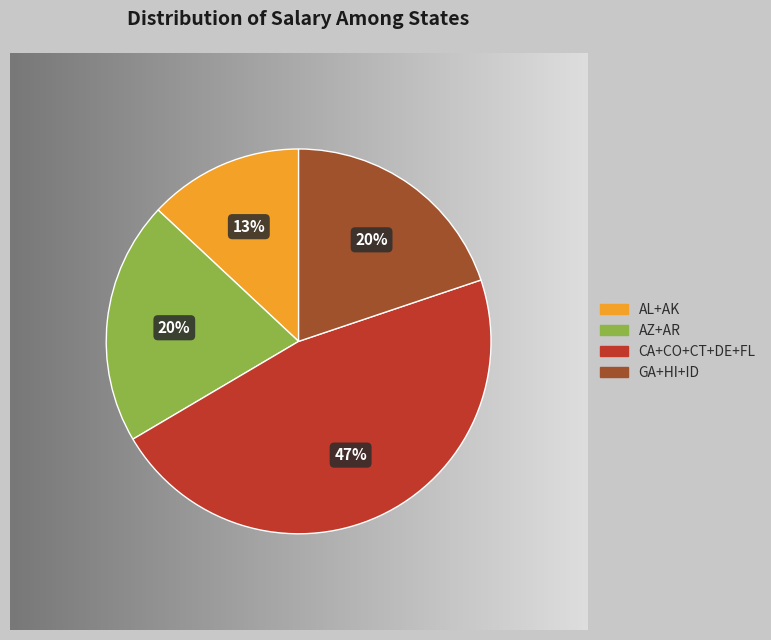

Is there any slice that represents more than half of the pie?

No